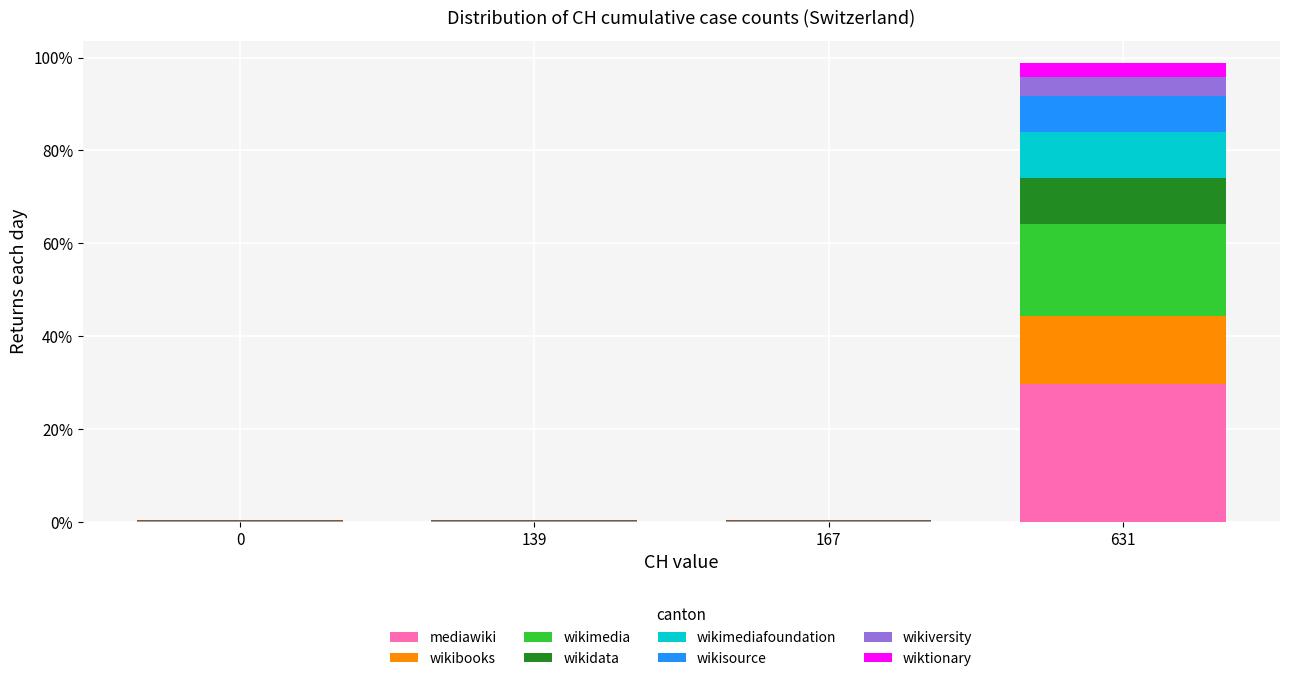

At which category is the sum across all series the highest?

631